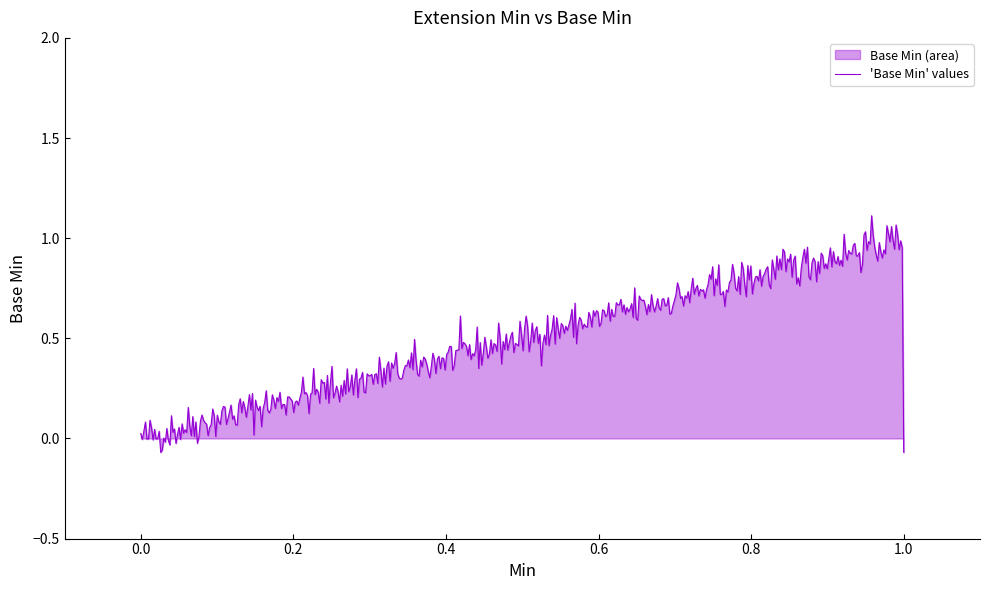

The chart shows a value of 1 at 1. True or false?

False